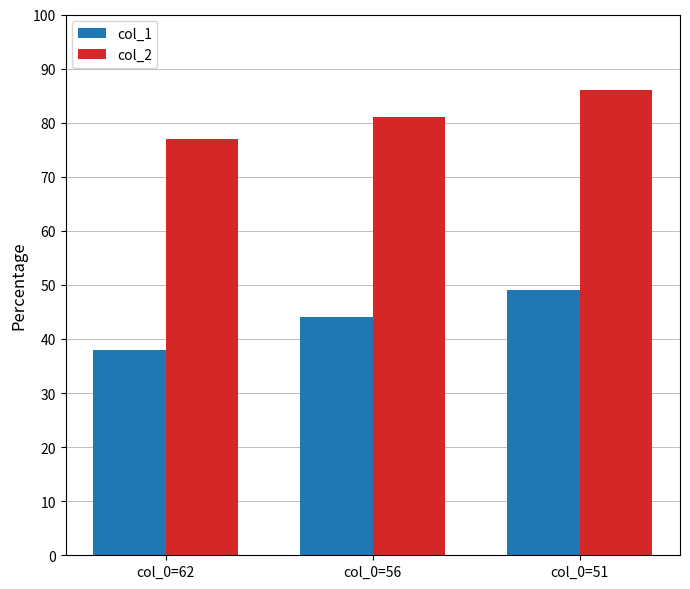

Which category has the highest value in the col_1 series?

col_0=51